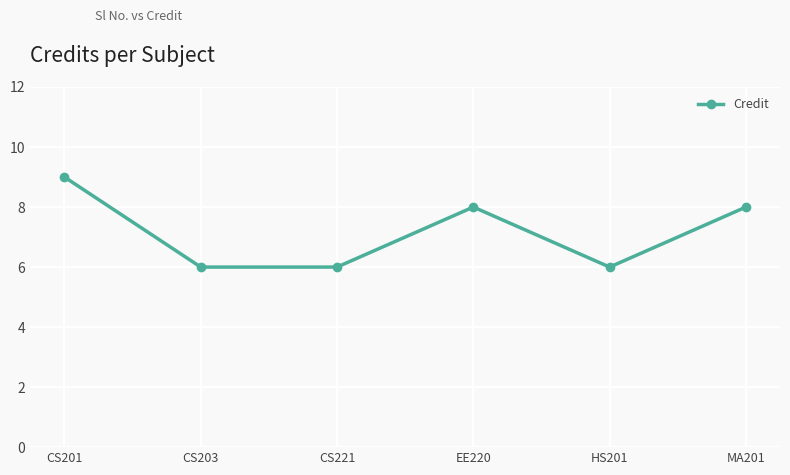

At which label does the data first exceed 8?

CS201